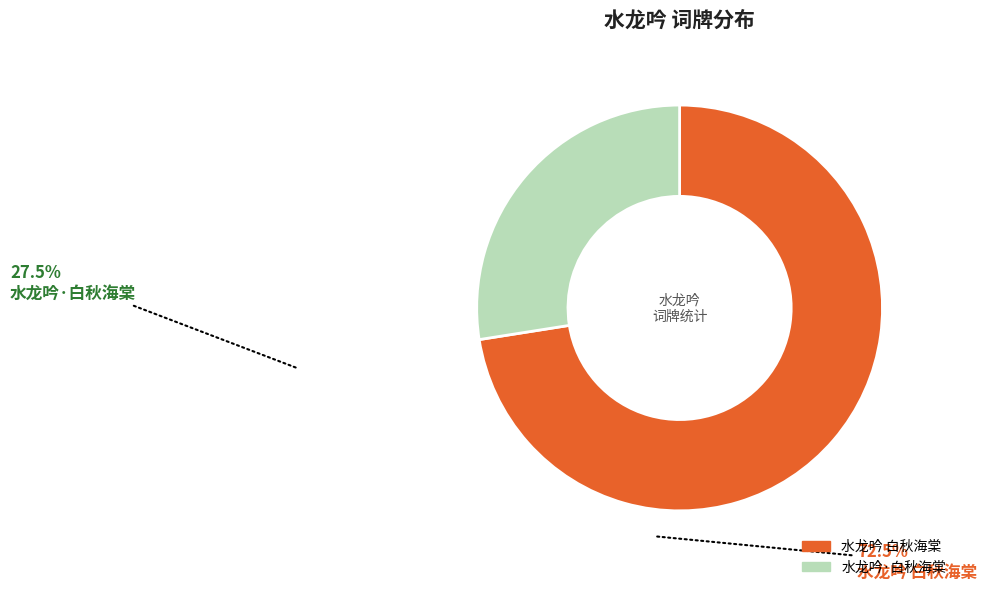

Is there a majority slice in this chart?

Yes